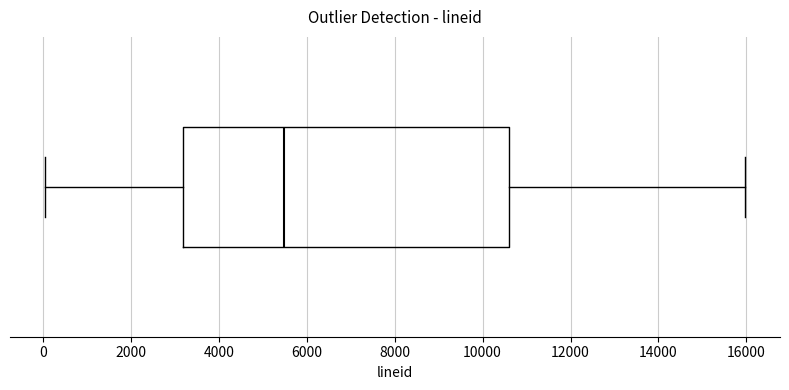

Where does the right whisker of the box end on the x-axis? The values are not printed on the chart, so give them approximately, as read against the axis.

16000